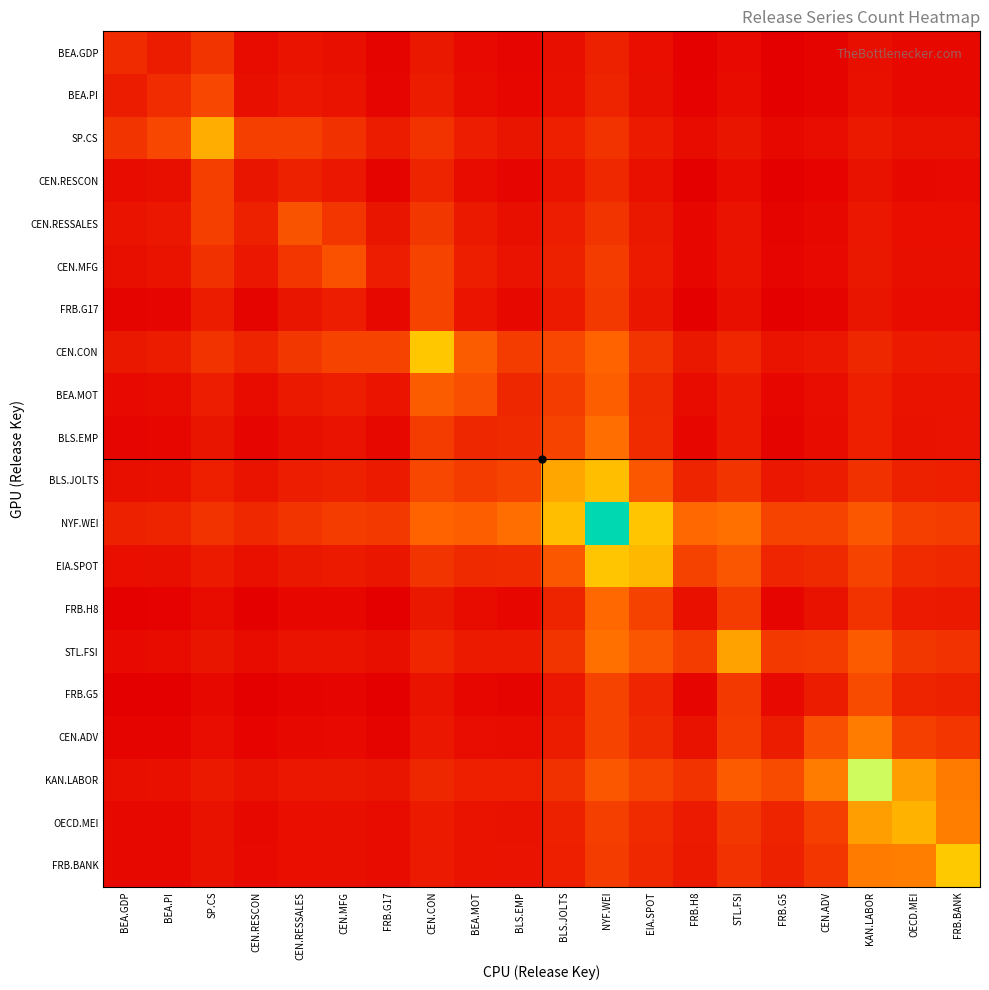

At how many categories does at least one series exceed 0?

20